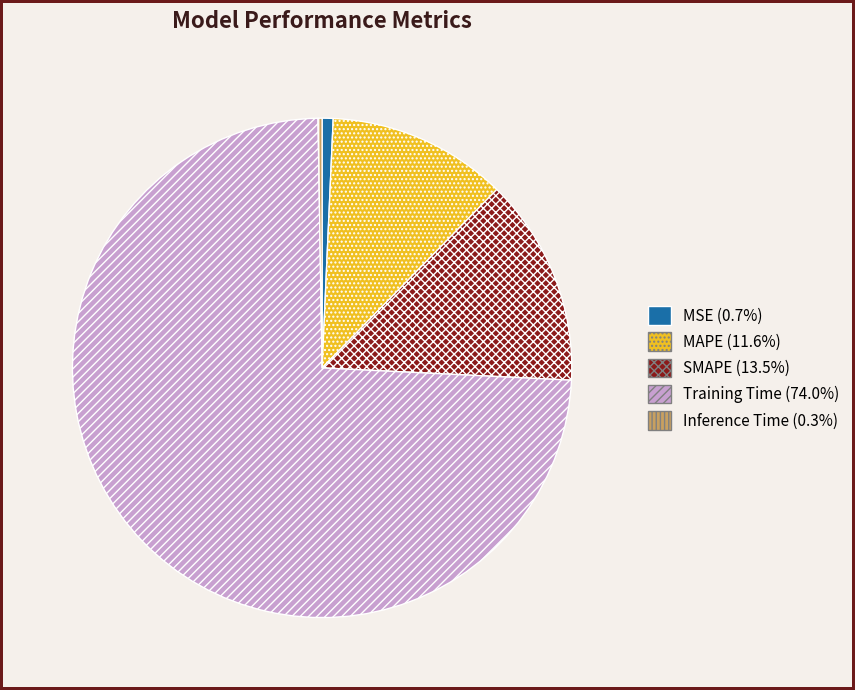

Which has a higher value, MSE or MAPE?

MAPE